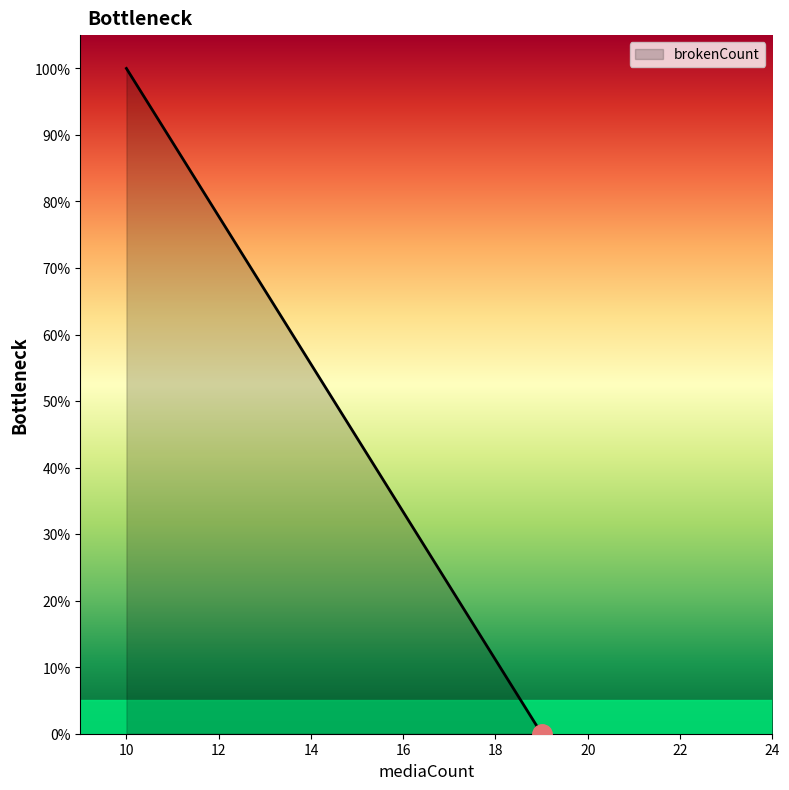

Rank the categories by value from highest to lowest.

10, 10, 10, 10, 19